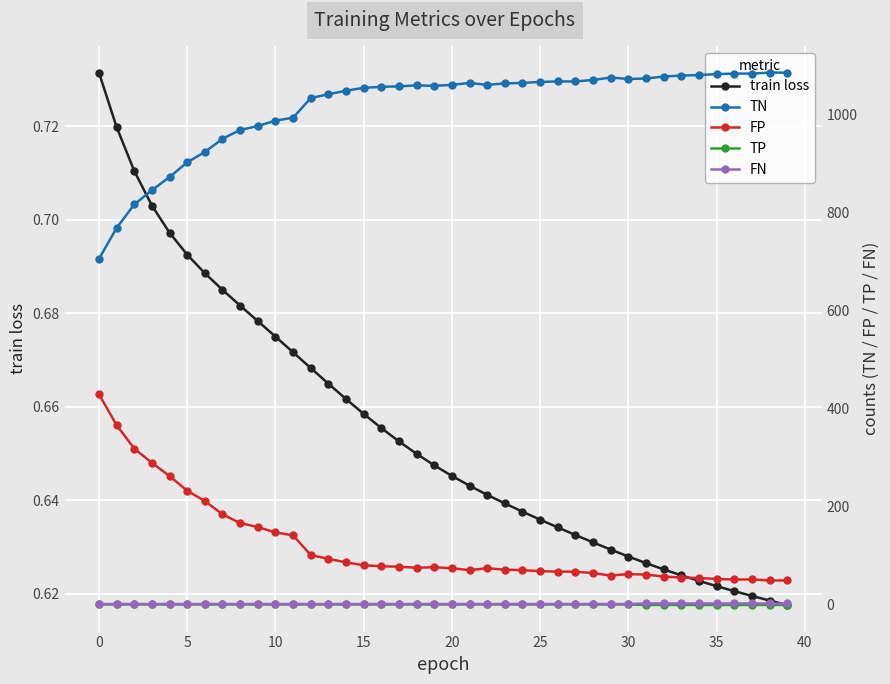

Is it true that FP equals 81.0 at 15?

True